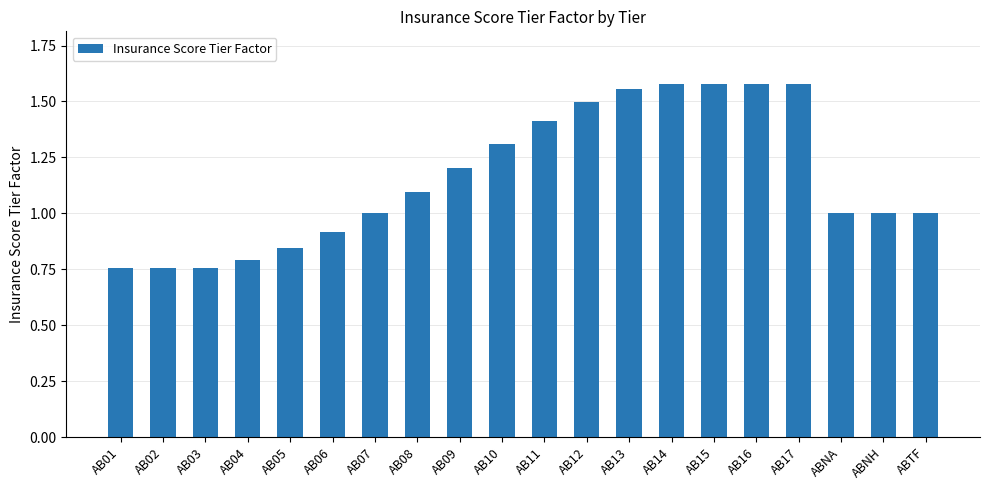

Are the bars grouped side by side (vs. stacked)?

No